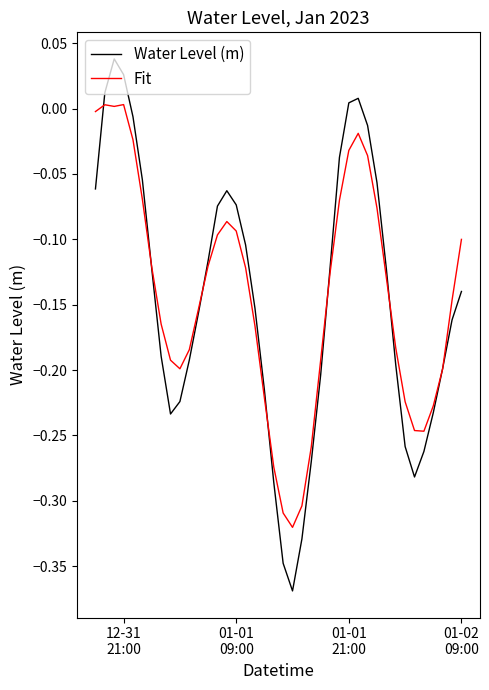

List the series in order of their peak value, lowest first.

Fit, Water Level (m)